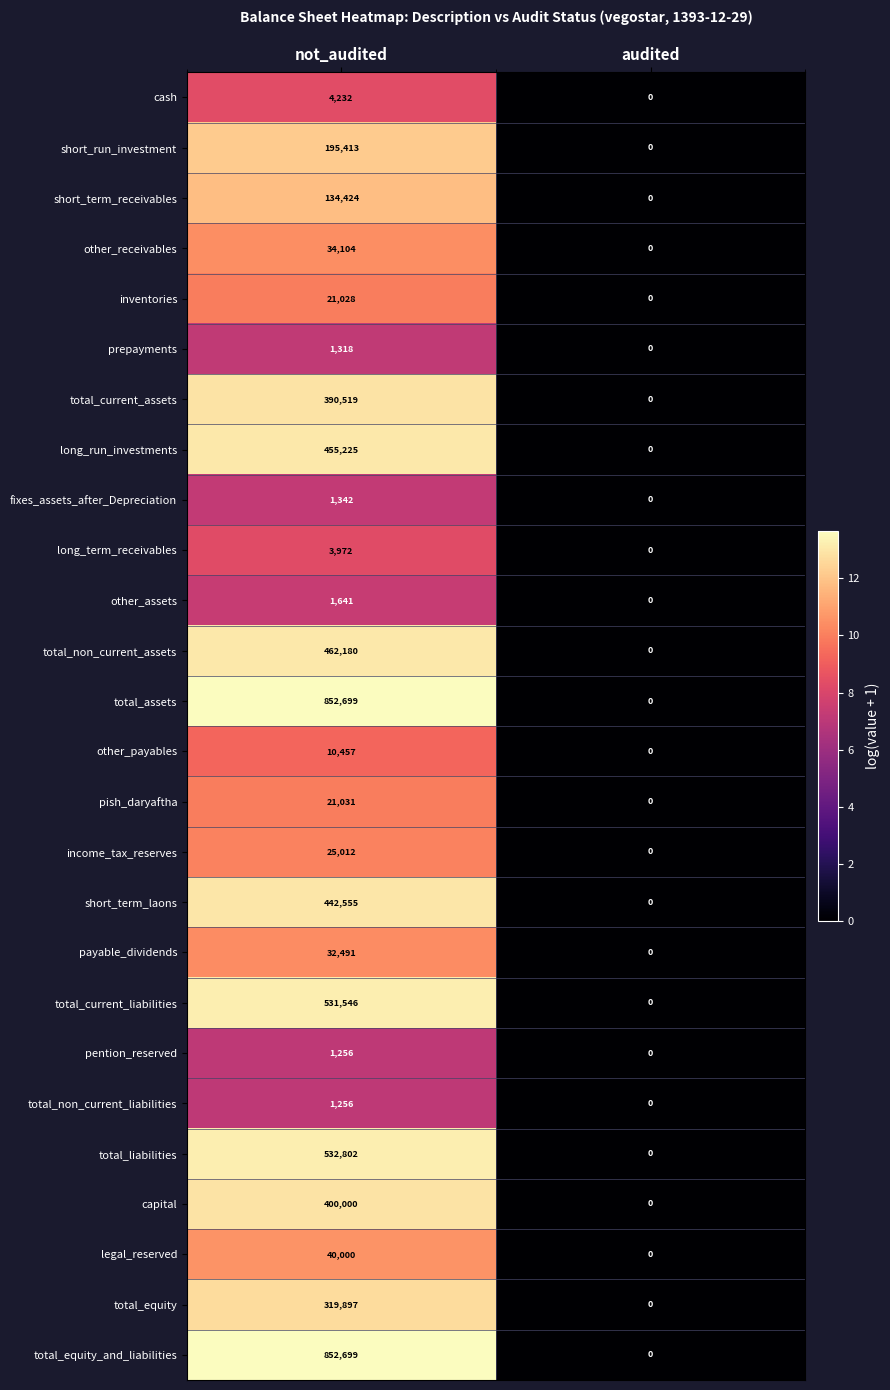

At which label is total_equity_and_liabilities closest to 426349?

audited